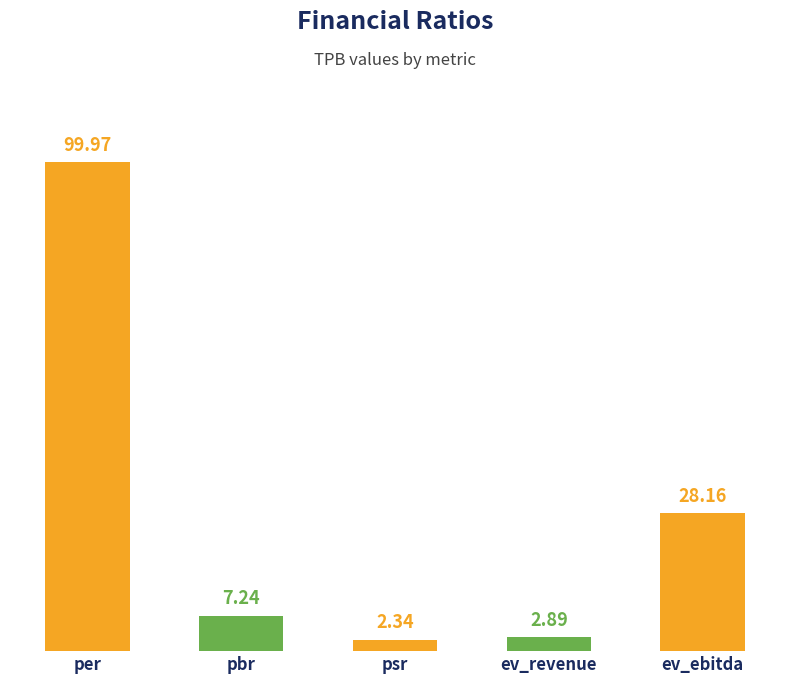

Approximately how many times larger is the value at per compared to ev_ebitda?

3.6